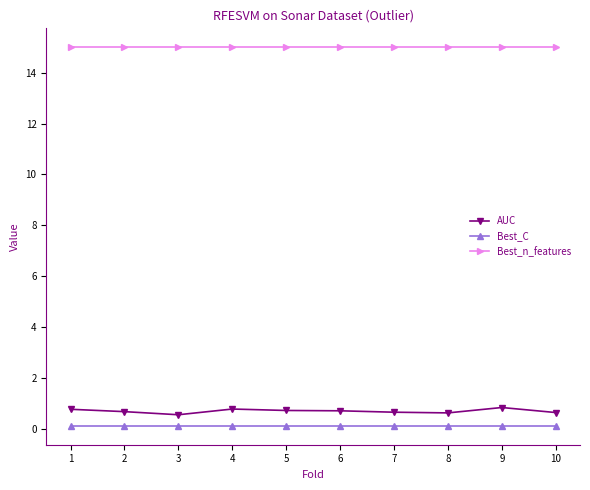

List the series in order of their peak value, highest first.

Best_n_features, AUC, Best_C